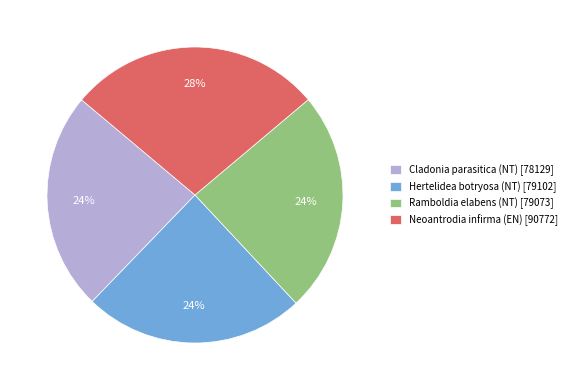

What is the ratio of the value at Ramboldia elabens (NT) to the value at Cladonia parasitica (NT)?

1.0